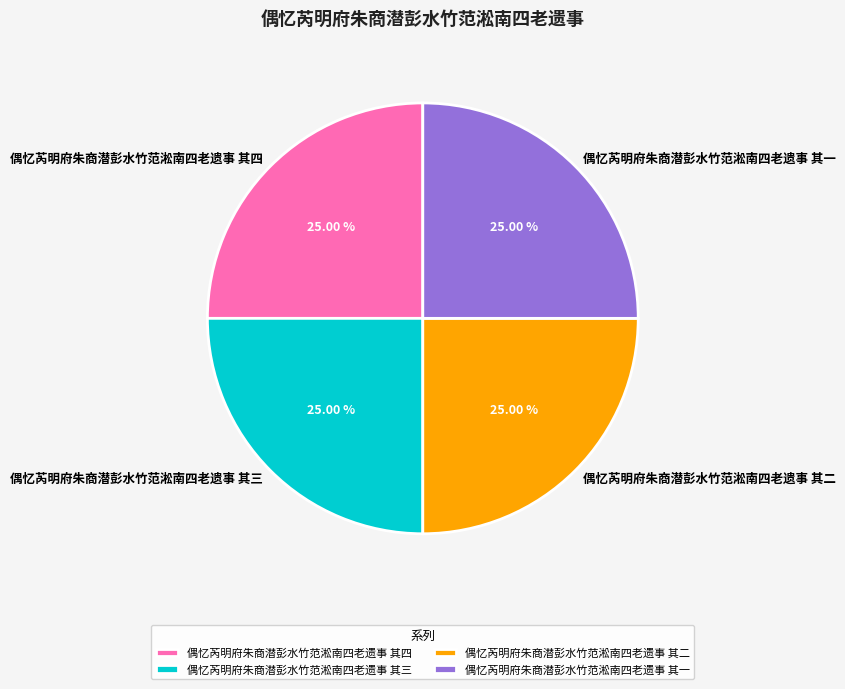

How much of the chart is everything except 偶忆芮明府朱商潜彭水竹范淞南四老遗事 其三?

75.0%